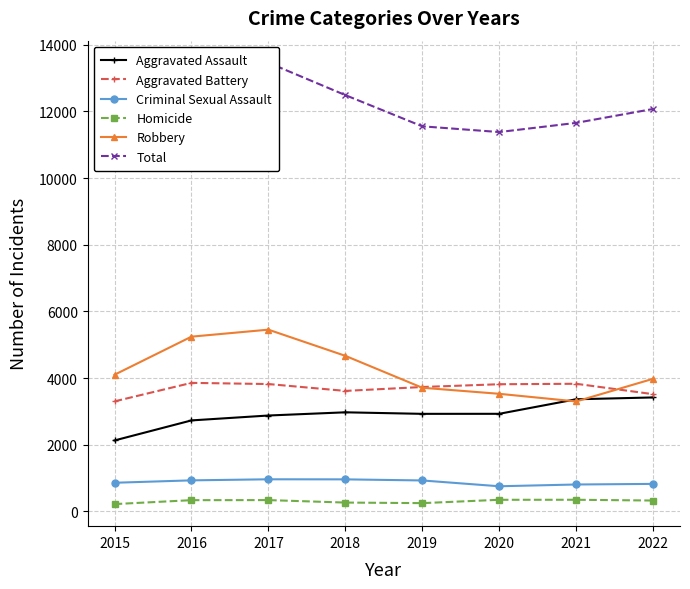

What is the average value of the Aggravated Battery series?

3687